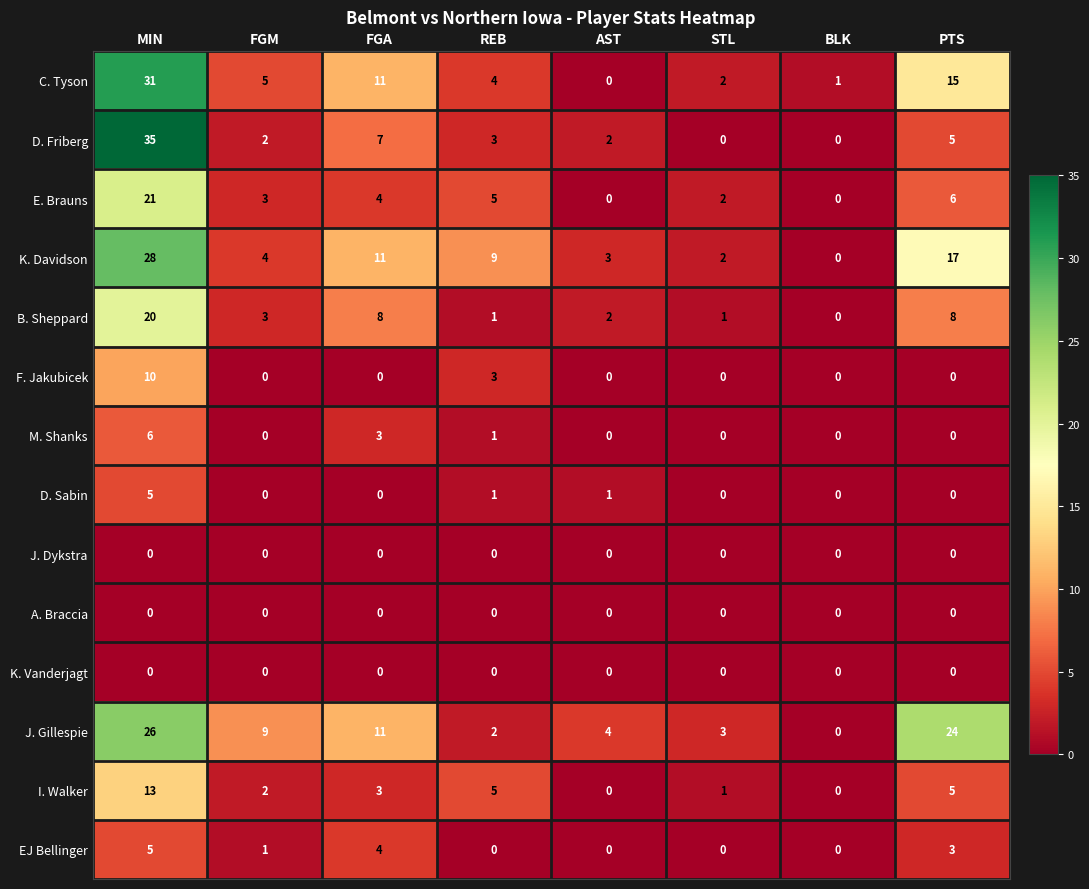

Is it true that EJ Bellinger equals 0 at STL?

True